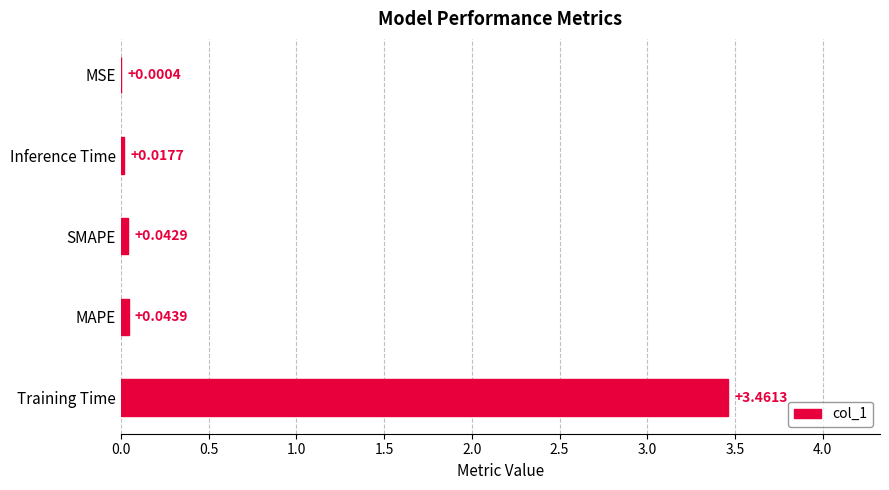

Which category has the highest value across all series?

Training Time